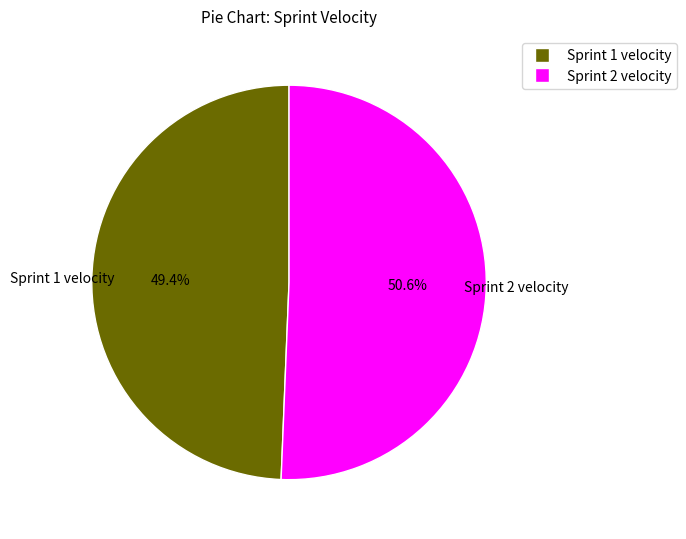

Which category has the biggest portion of the pie?

Sprint 2 velocity